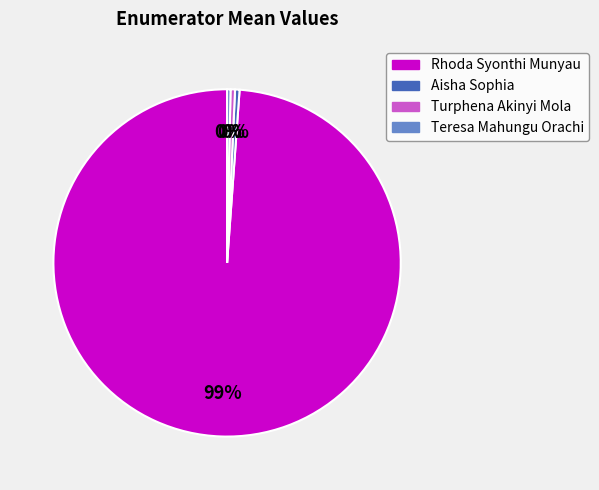

True or false: Teresa Mahungu Orachi accounts for 6% of the total.

False